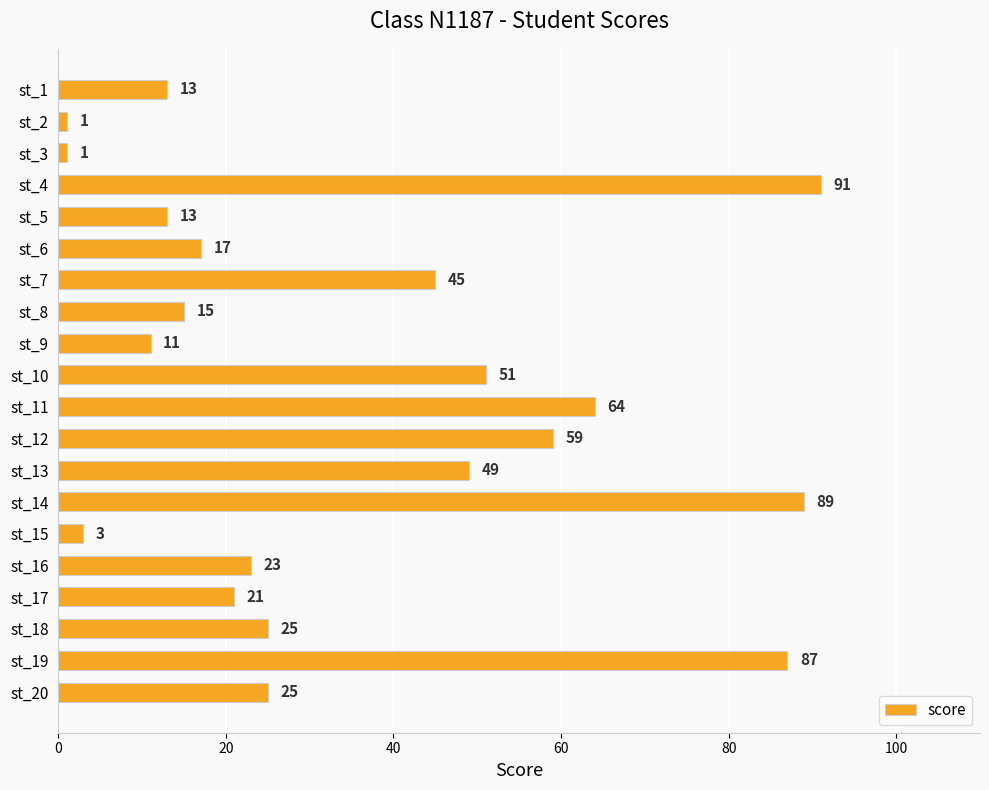

What is the value of the 13th bar from the top?

49